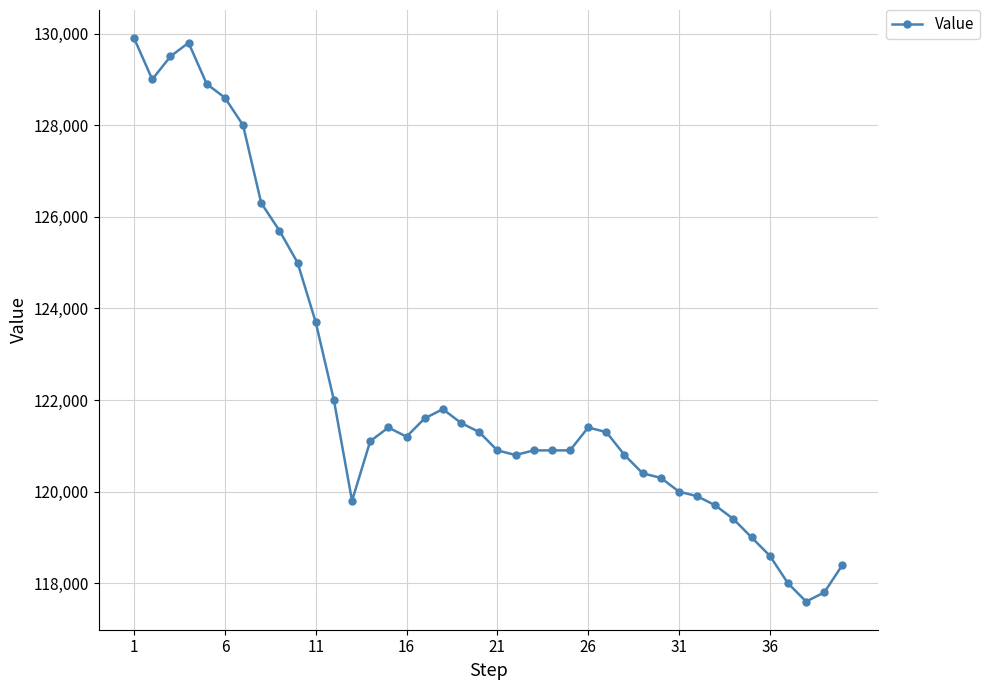

What is the greatest value displayed?

129900